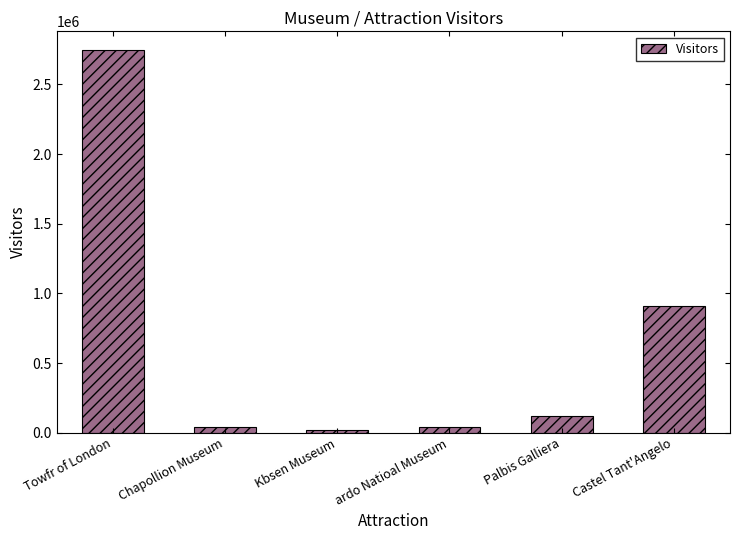

At which category does the chart reach its peak across all series?

Towfr of London